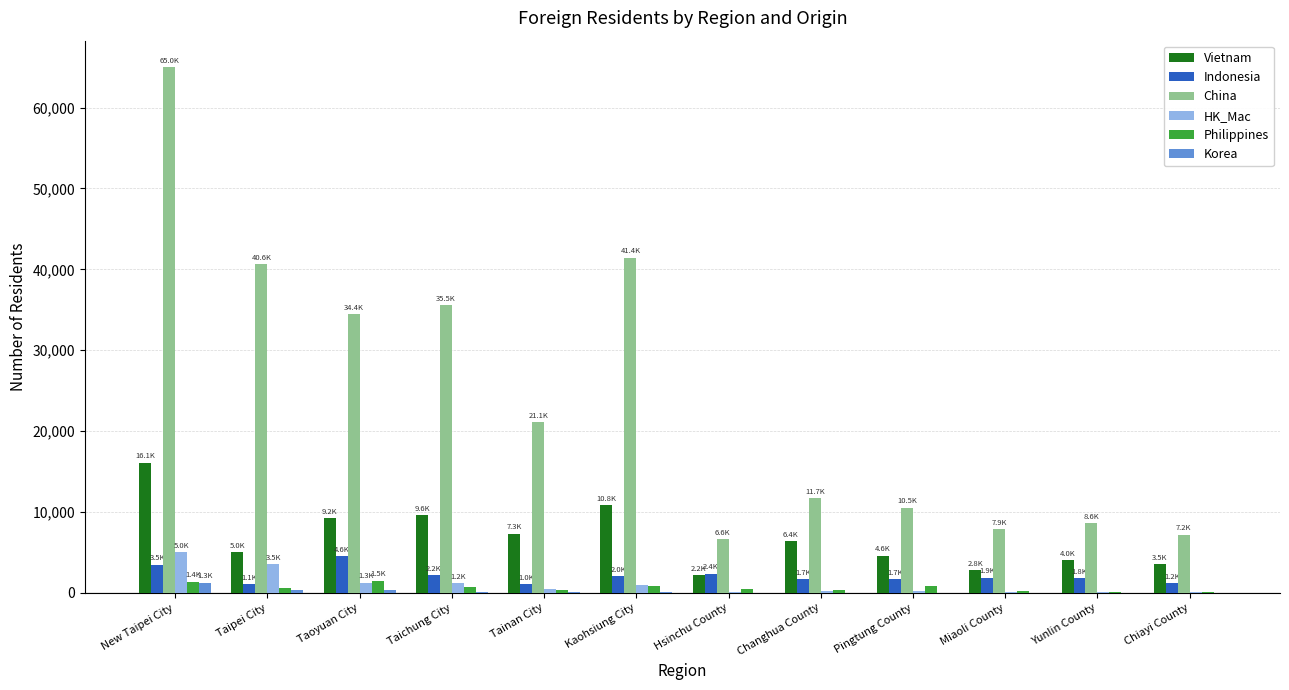

Which series has the largest total across all categories?

China